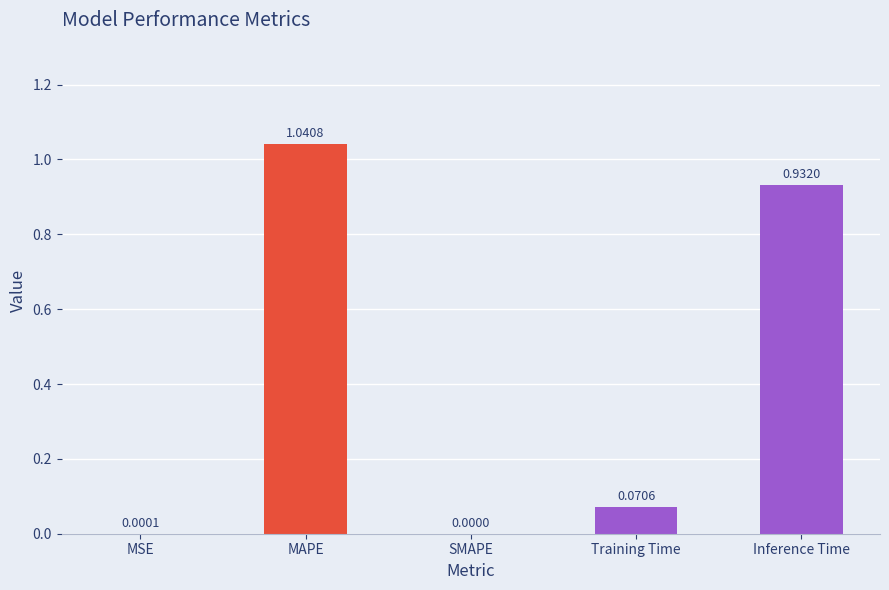

At which category does the chart reach its peak across all series?

MAPE